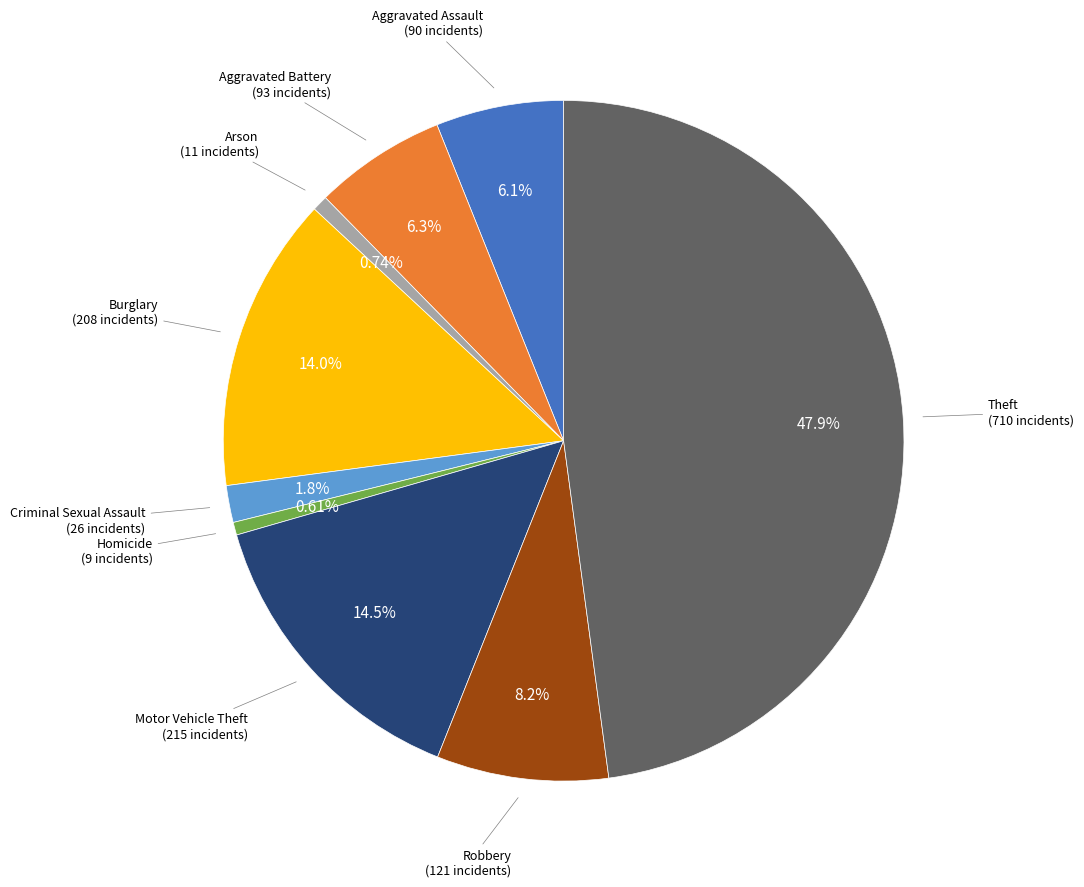

Does any single category account for the majority?

No